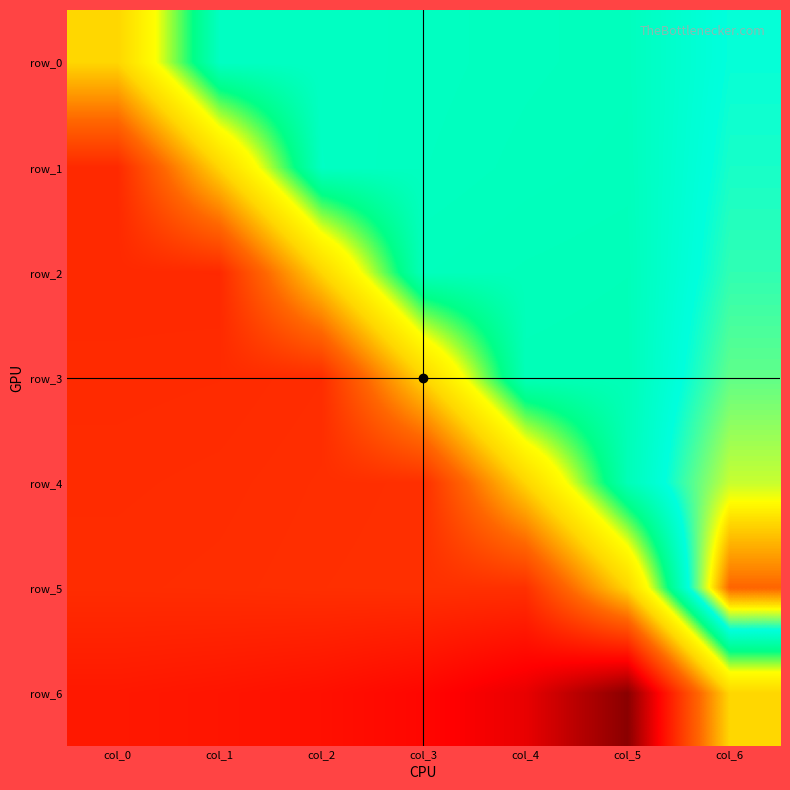

Count the row_5 values in the range -1 to 0.

1